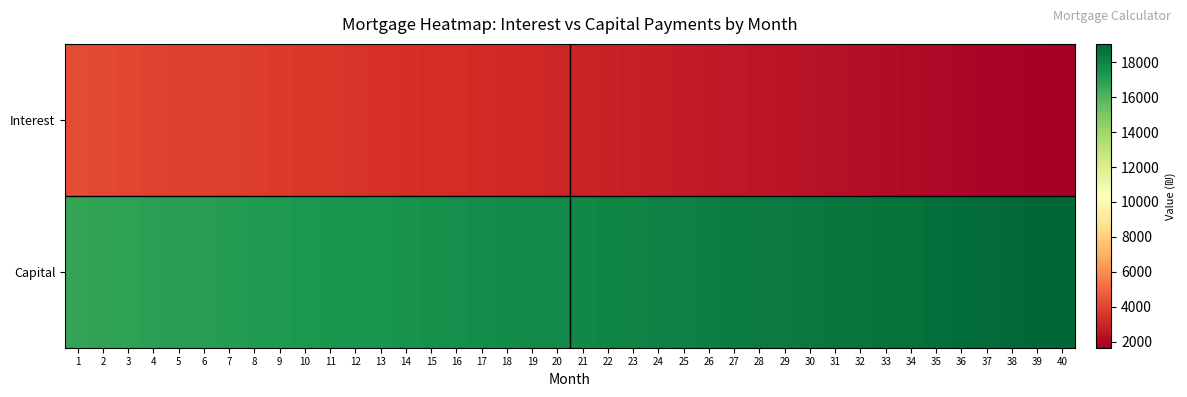

What is the smallest value displayed?

1666